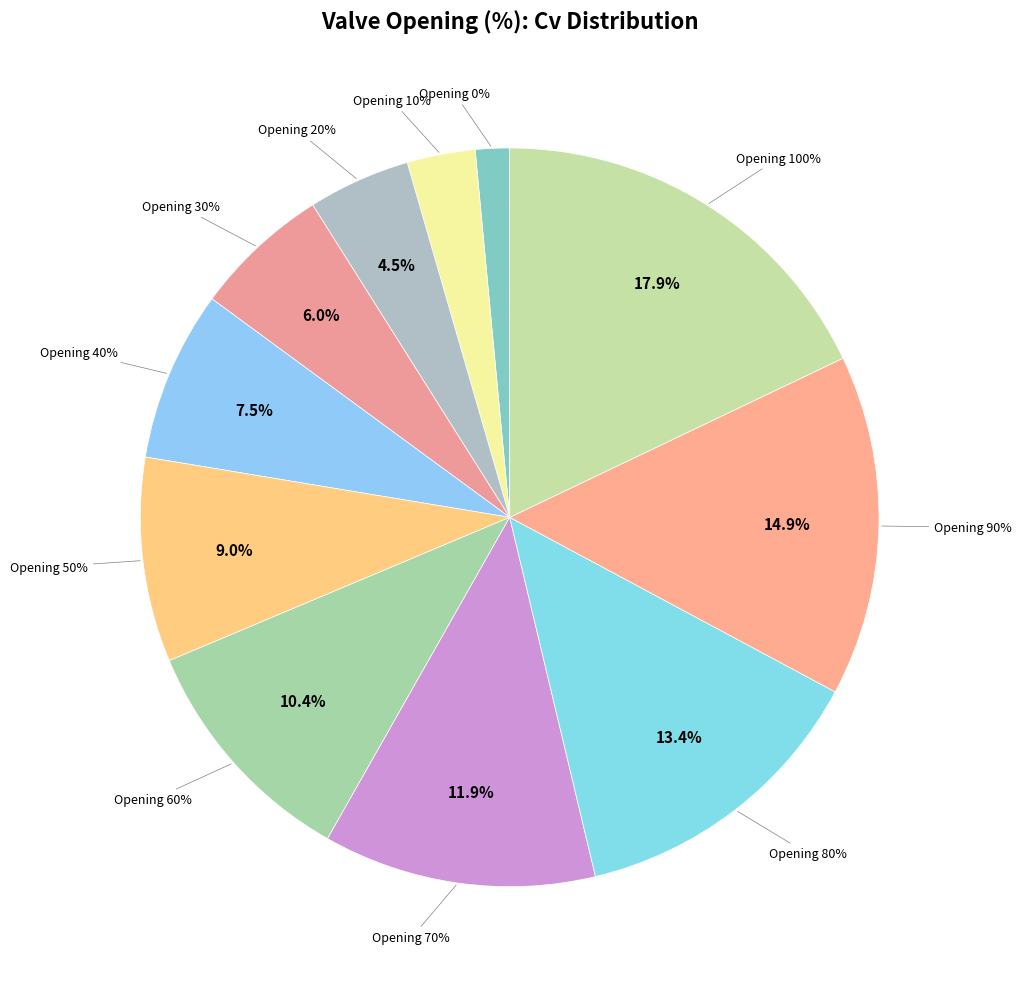

What portion of the pie excludes 60?

89.6%